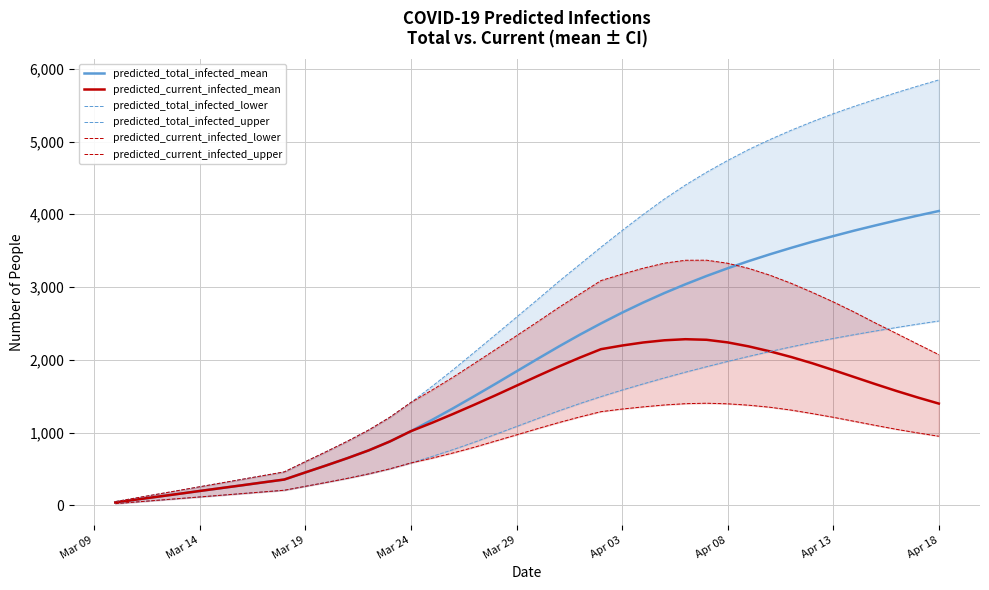

The value of predicted_current_infected_mean at Apr 18 is 1398. True or false?

True